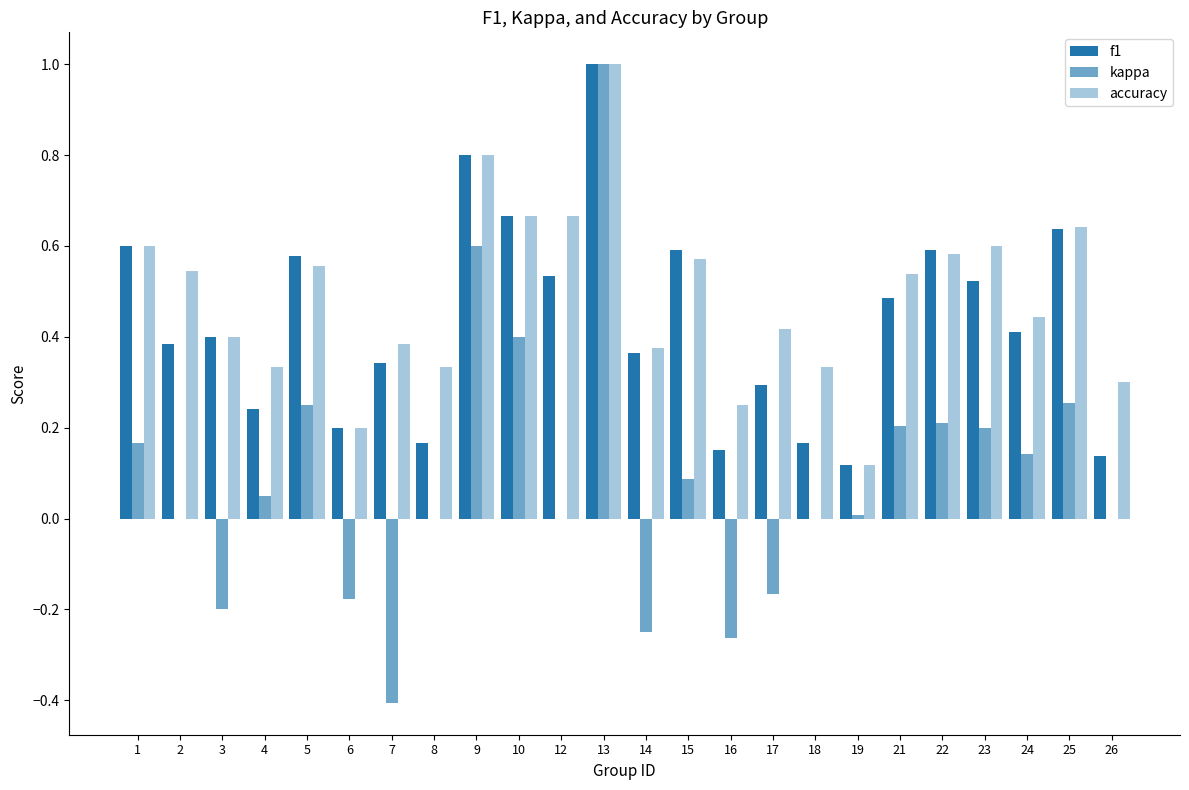

At which category does the chart reach its minimum across all series?

7